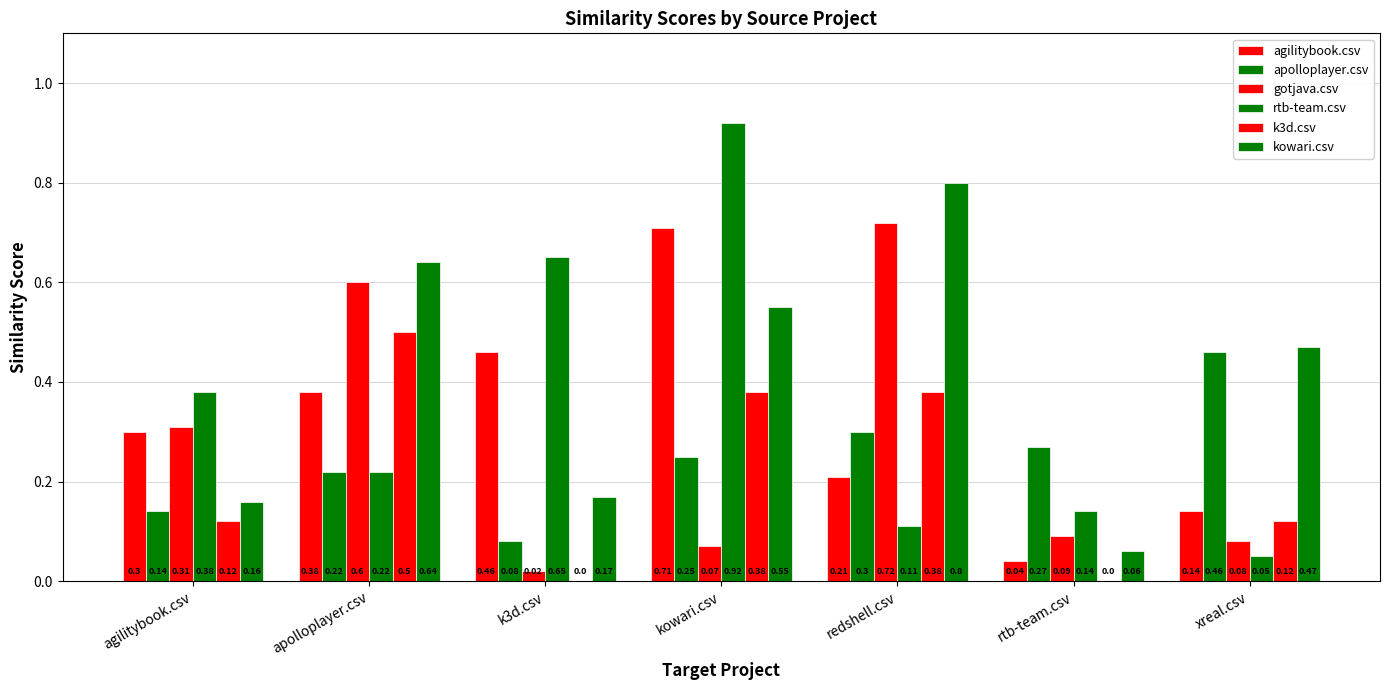

Count the number of data series in this chart.

6